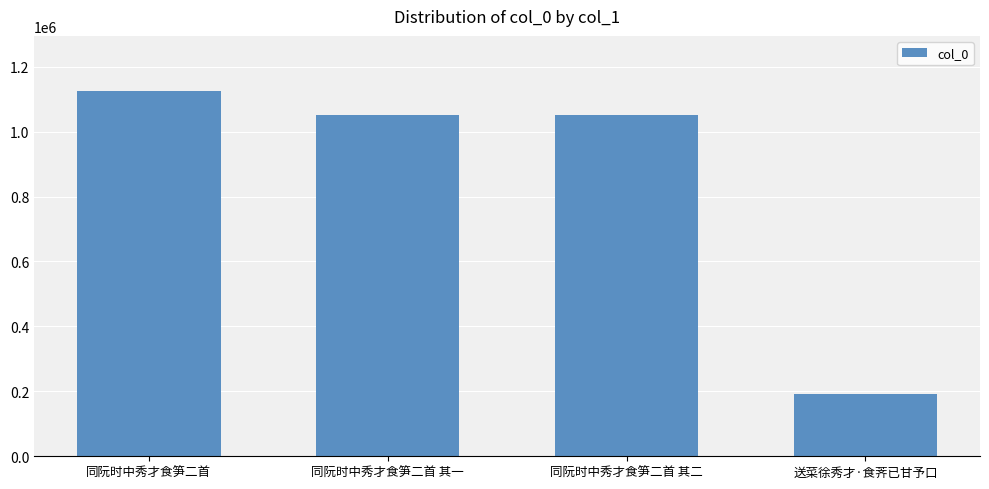

What is the label of the 1st bar from the left?

同阮时中秀才食笋二首